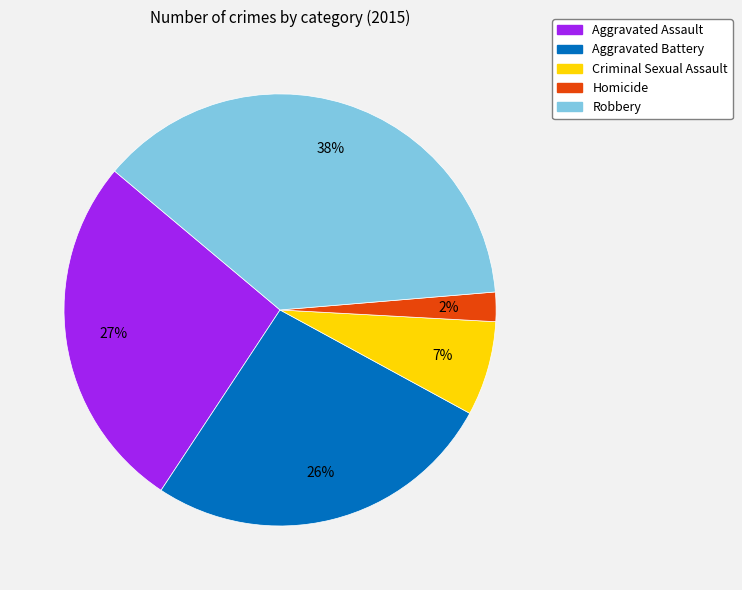

Does Aggravated Battery represent more than half of the total?

No